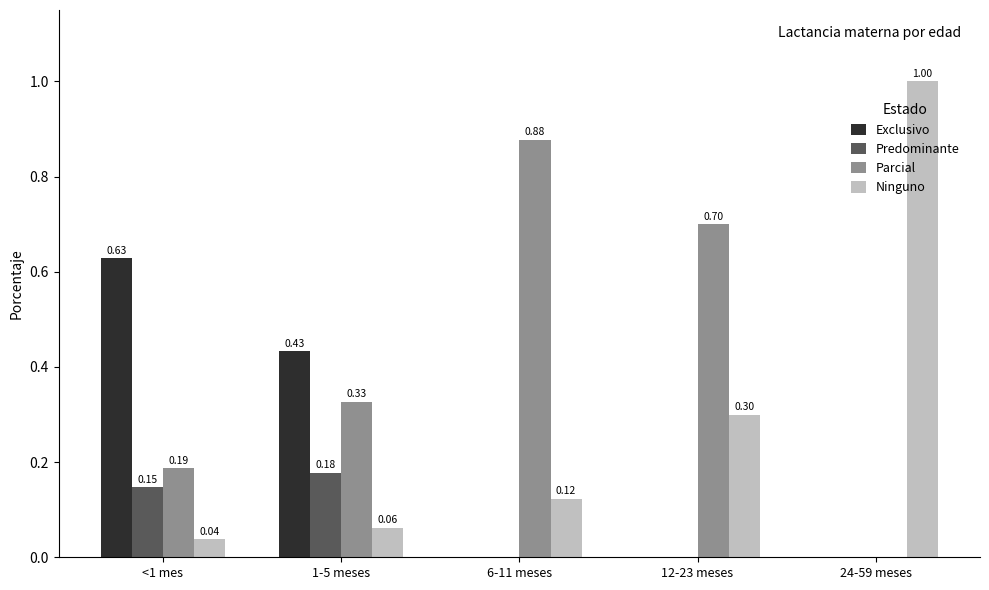

Between 1-5 meses and 12-23 meses, which series saw the biggest shift?

Exclusivo